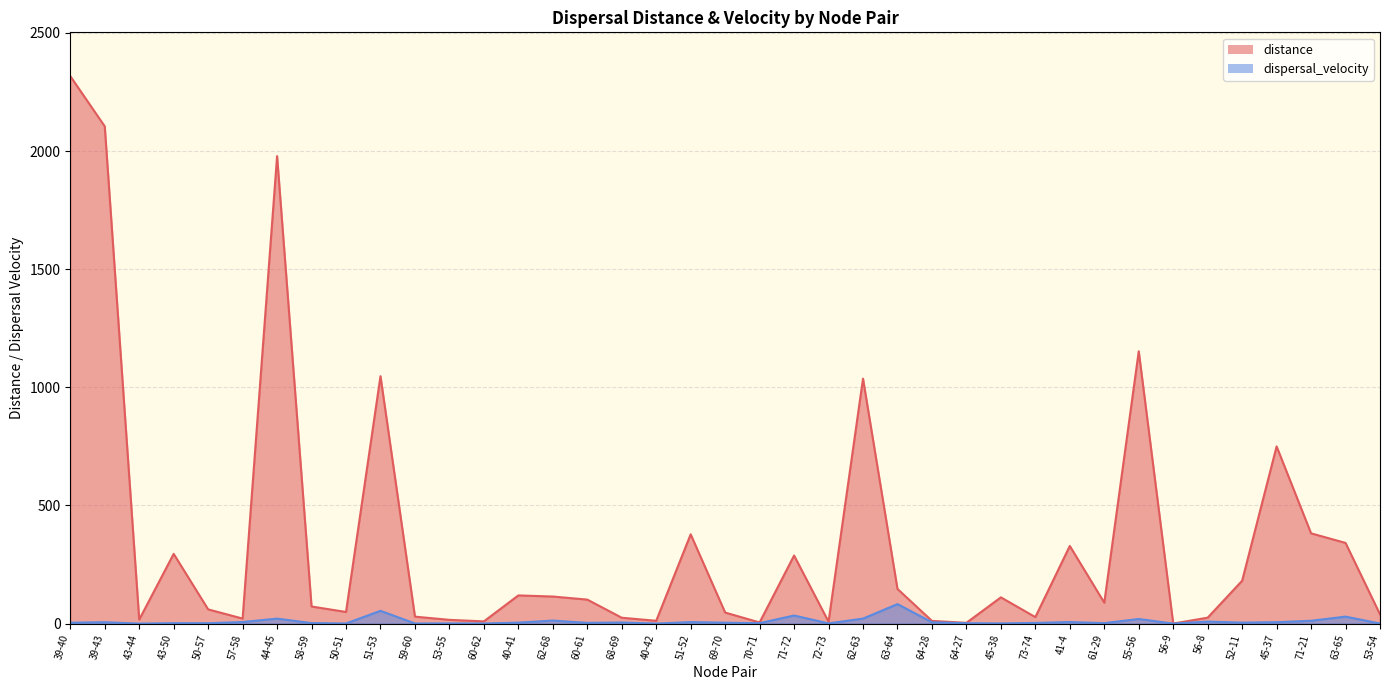

How many lines are shown in the chart?

2